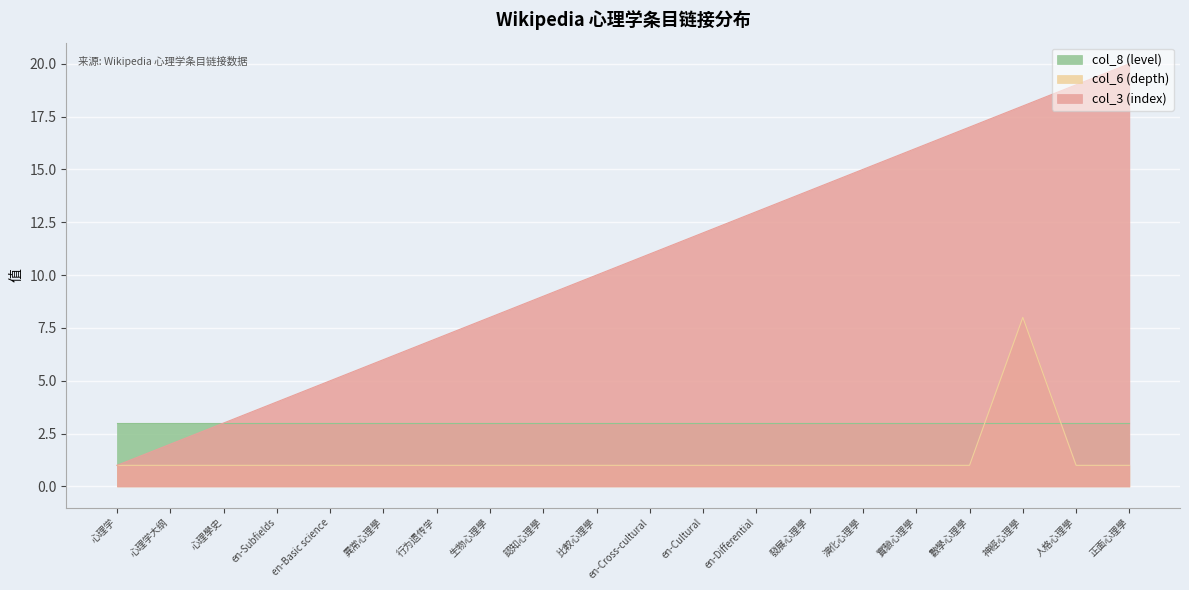

What is the value of the col_3 (index) point at the 15th from the left?

15